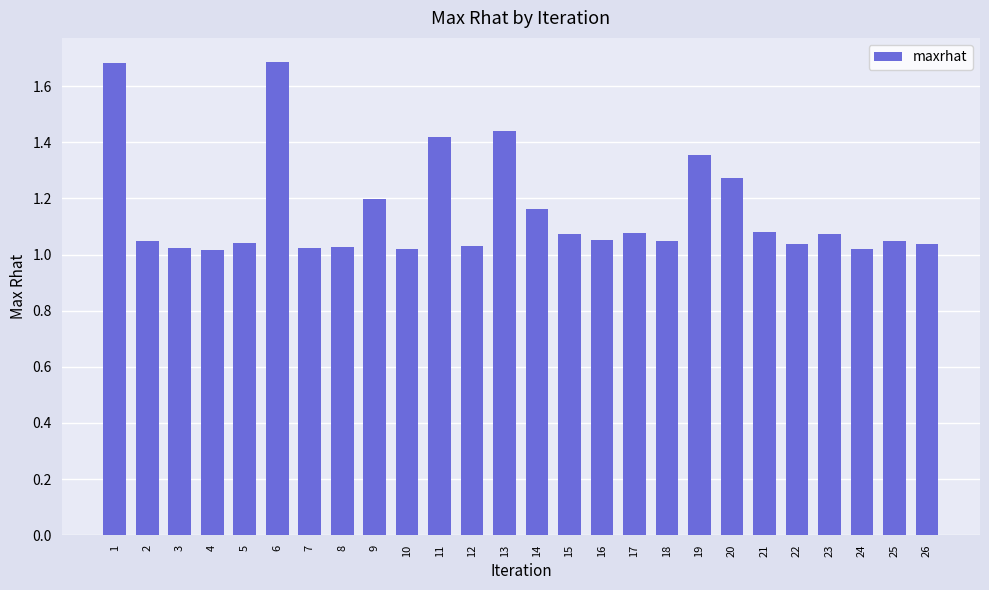

Is it true that the value at 25 is 1.4?

False